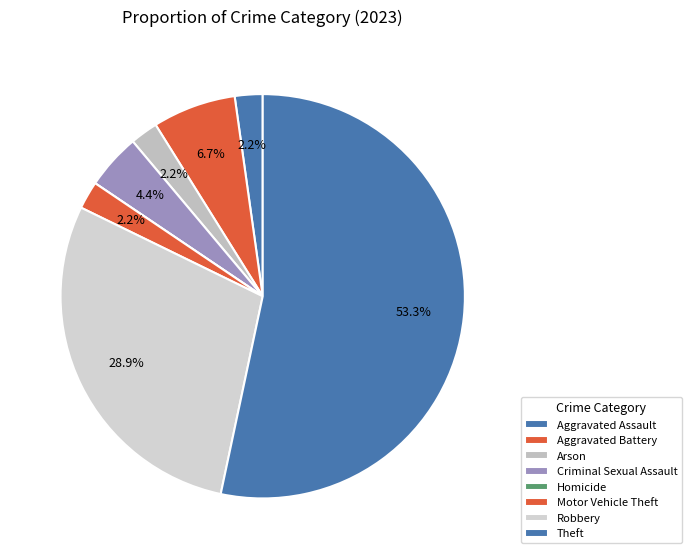

Which slice represents more than half of the pie?

Theft